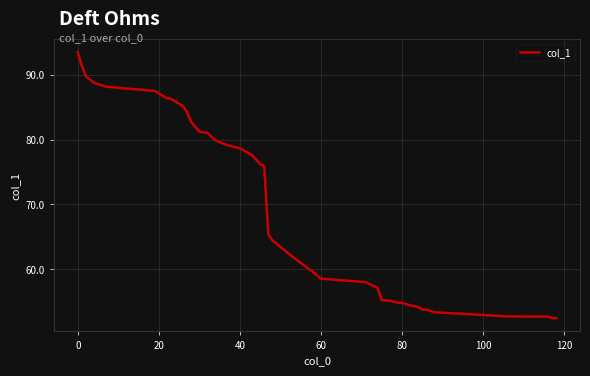

What is the average value?

69.3